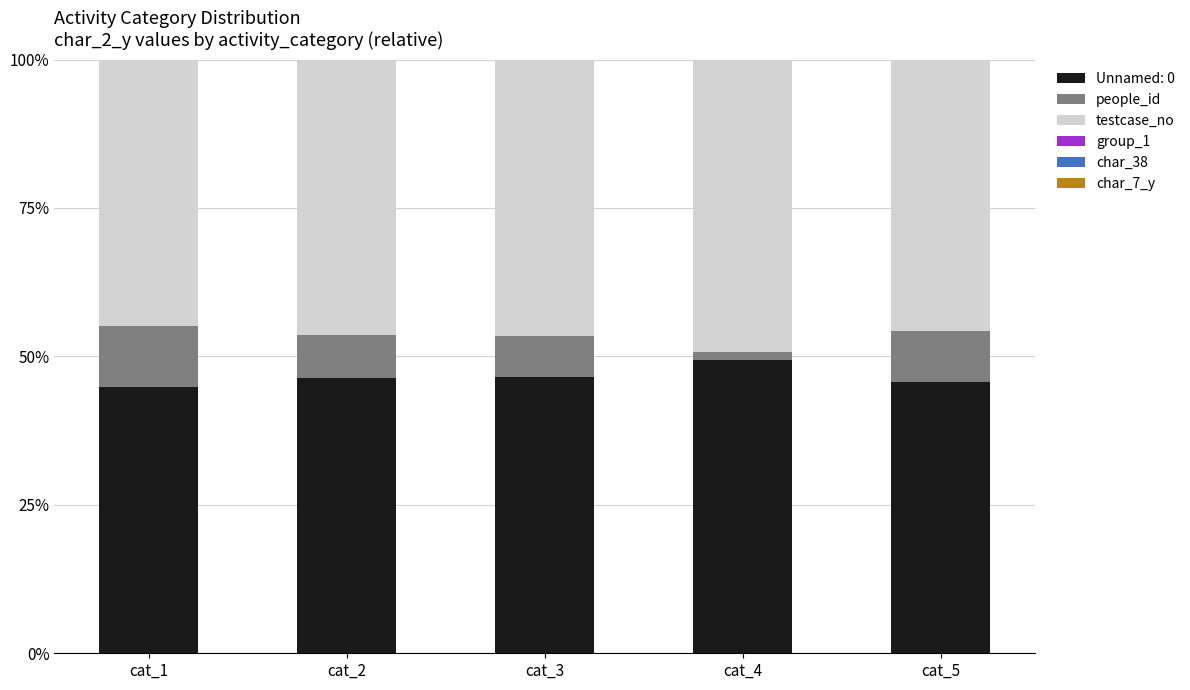

The value of Unnamed: 0 at cat_3 is 46.6. True or false?

True